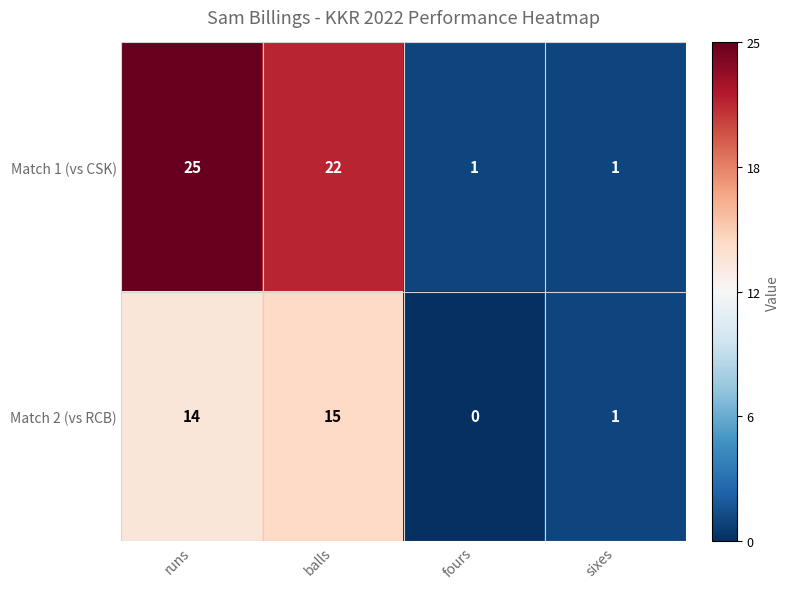

Which series changed the most between runs and balls?

Match 1 (vs CSK)